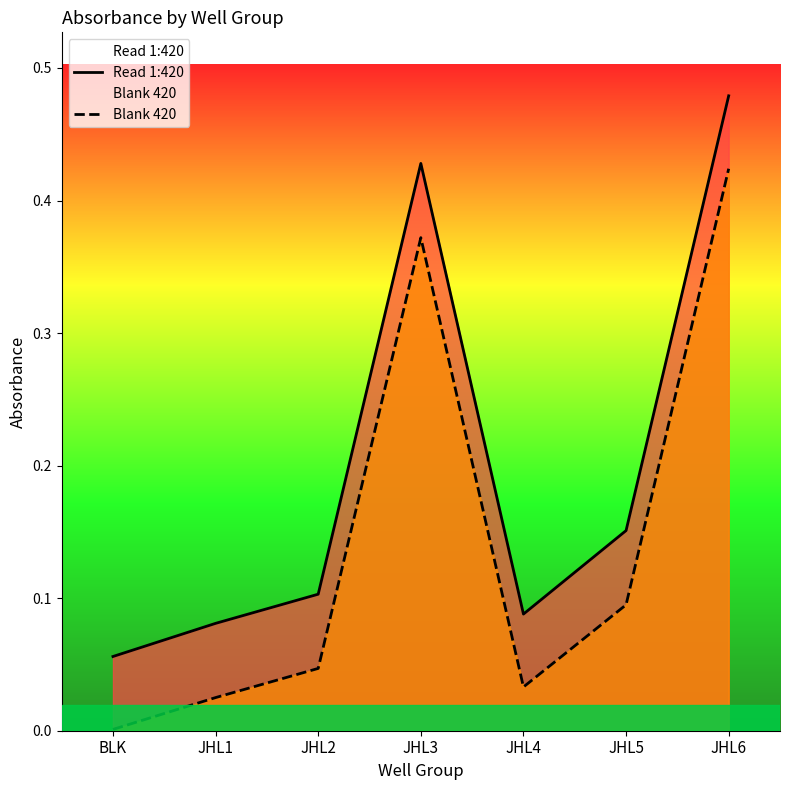

True or false: Read 1:420 and Blank 420 intersect in this chart.

False